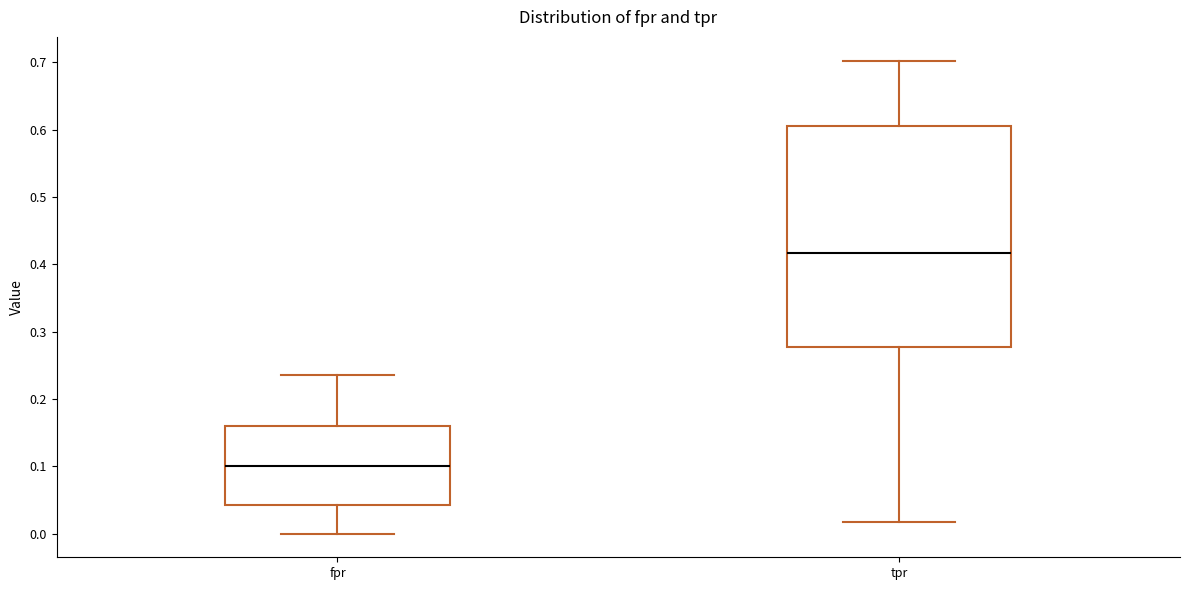

Reading left to right, transcribe this box plot: for each box, give where its median line is, the range the box spans, and where its two whiskers end, as read against the y-axis. The values are not printed on the chart, so give them approximately, as read against the axis.

fpr: median 0.10, box 0.04 to 0.16, whiskers 0.00 to 0.24
tpr: median 0.42, box 0.28 to 0.61, whiskers 0.02 to 0.70